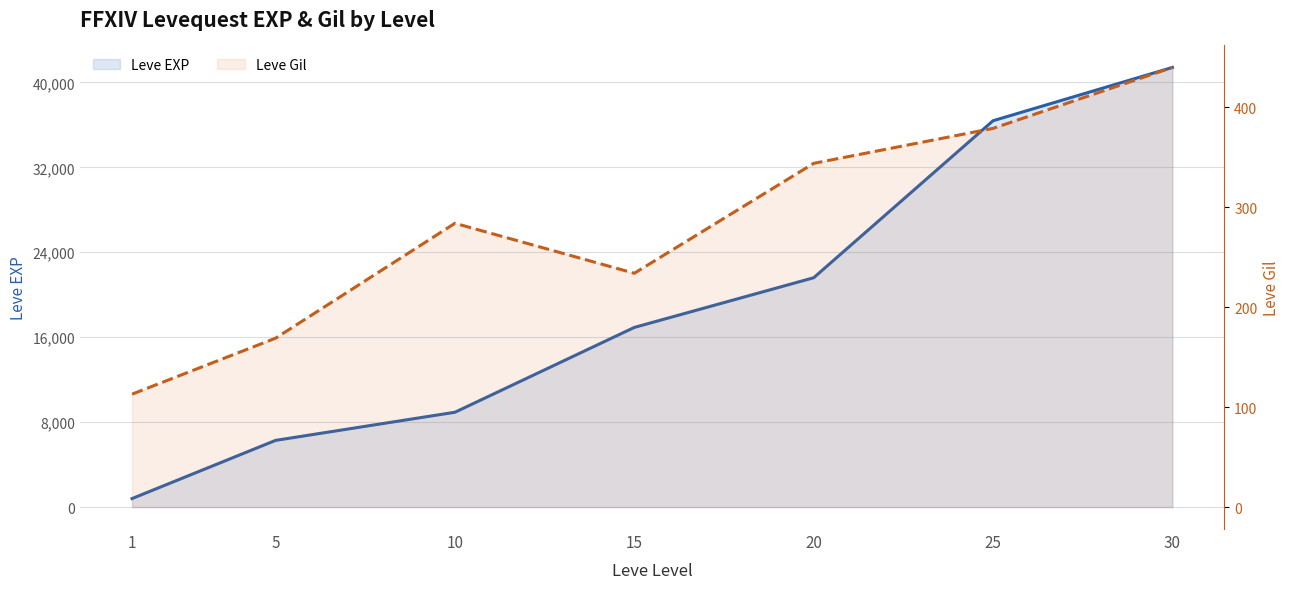

What is the sum of all Leve Gil values?

1963